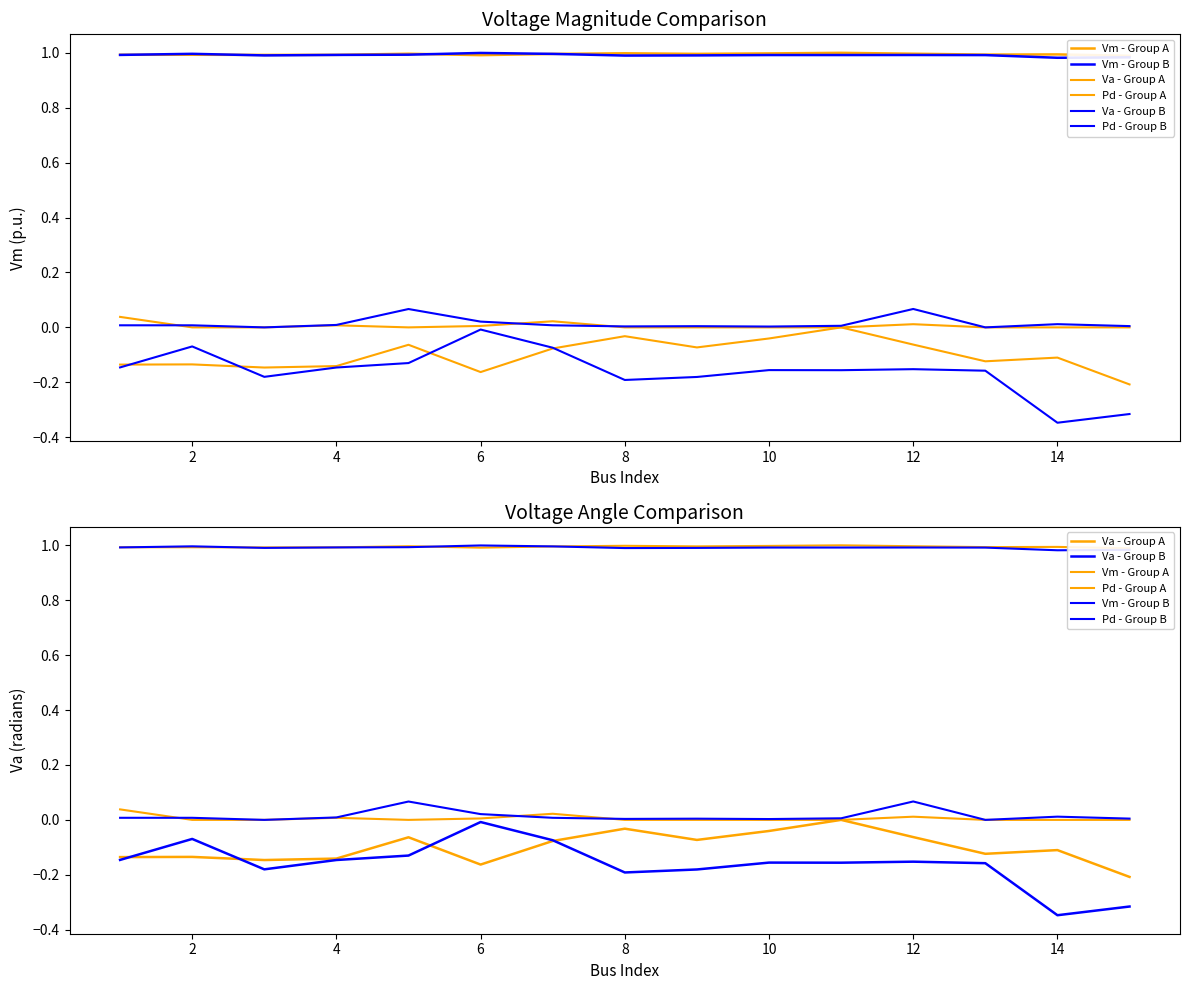

At which category is the sum across all series the highest?

12